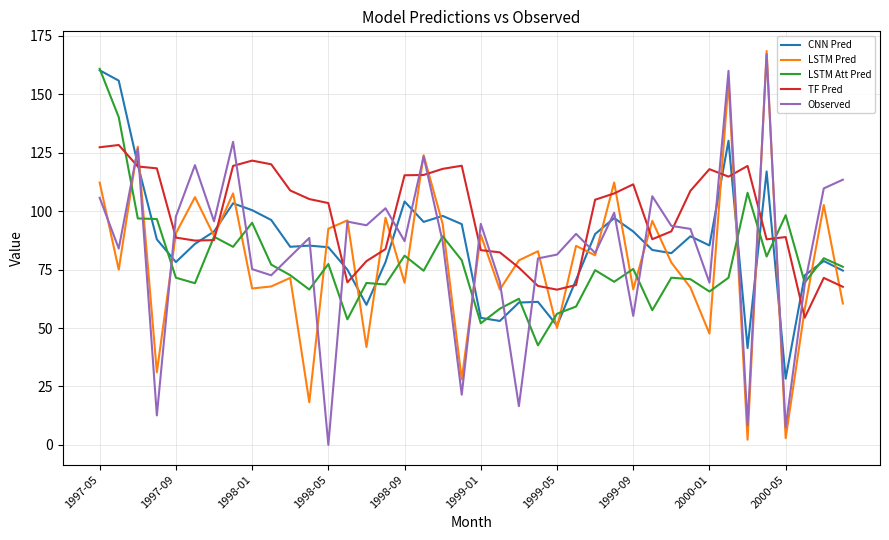

Does the chart have visible grid lines?

Yes